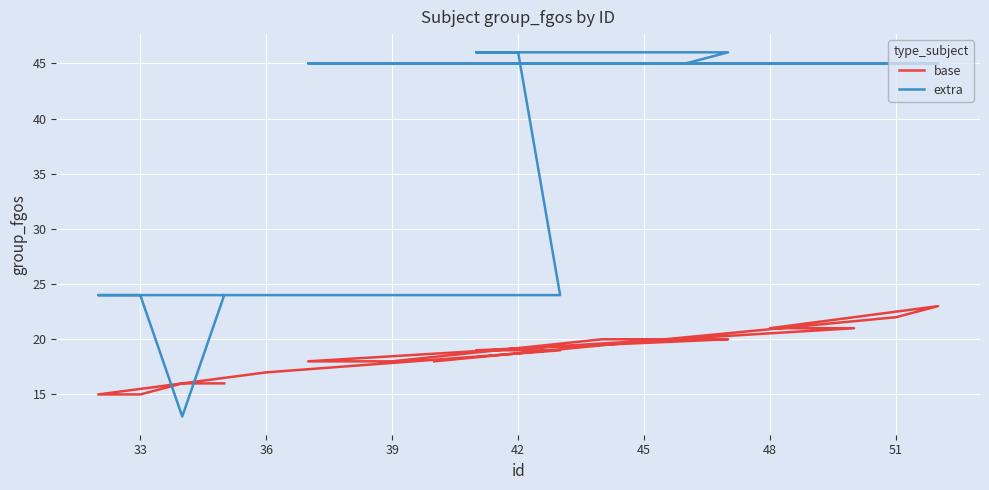

After their last crossing, which series has the higher values: extra or base?

extra